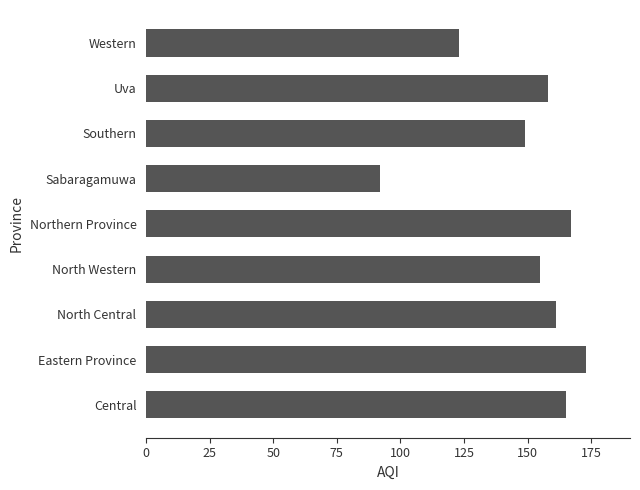

Approximately how many times larger is the value at Western compared to Eastern Province?

0.7